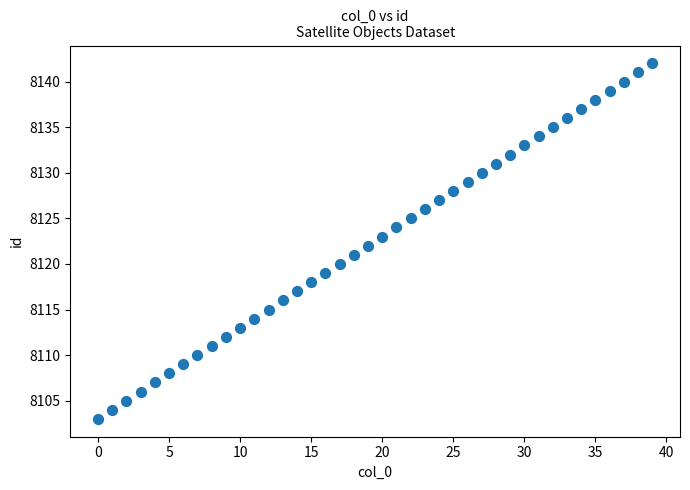

What is the range of Y values (max minus min)?

39